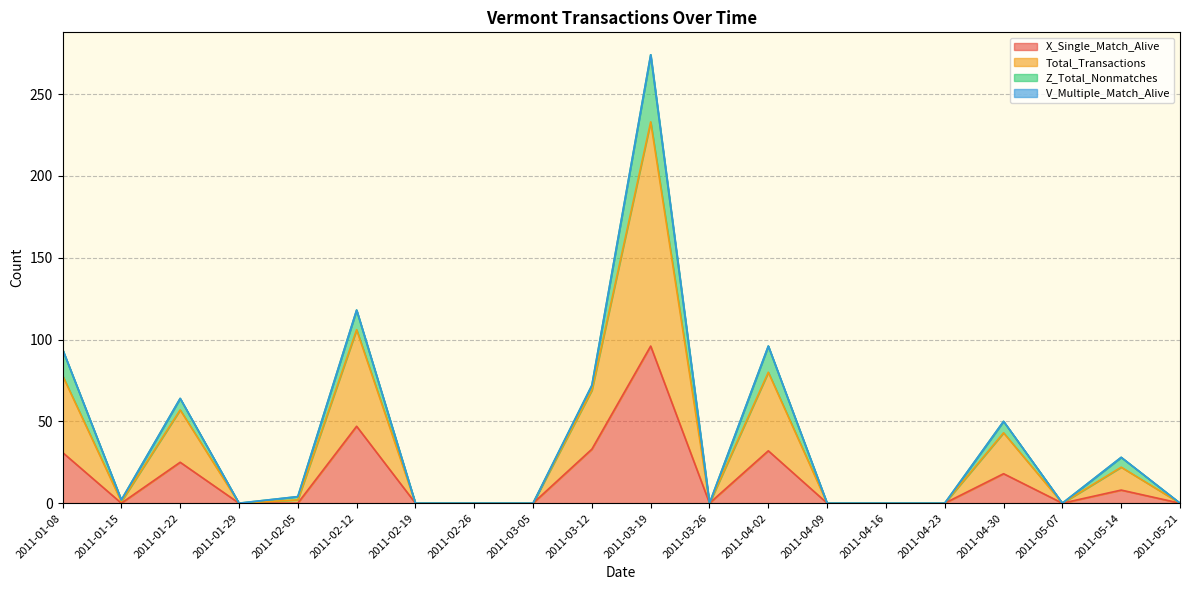

Is it true that Total_Transactions equals 0 at 2011-02-19?

True